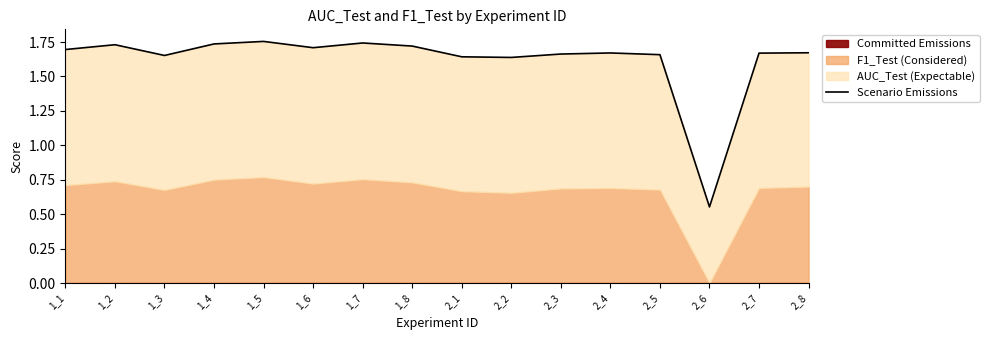

Reading left to right, extract all data points from this chart.

1.7	1.7	1.7	1.7	1.8	1.7	1.7	1.7	1.6	1.6	1.7	1.7	1.7	0.6	1.7	1.7